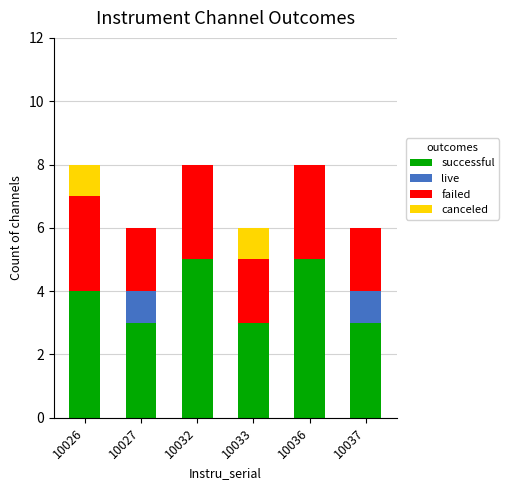

What is the maximum value for successful?

5